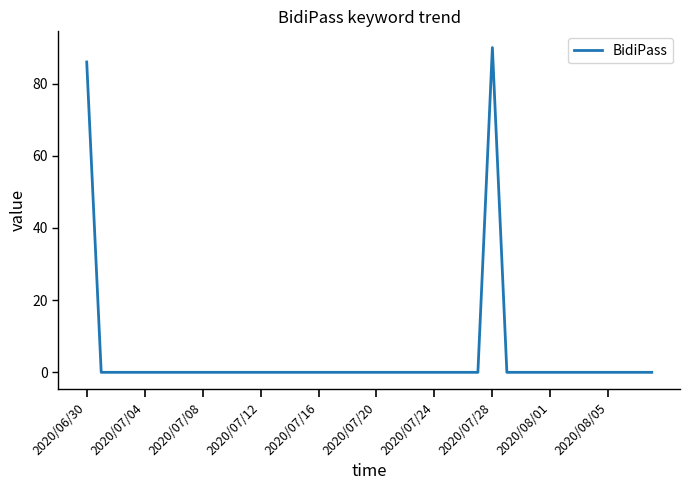

What is the greatest value displayed?

90